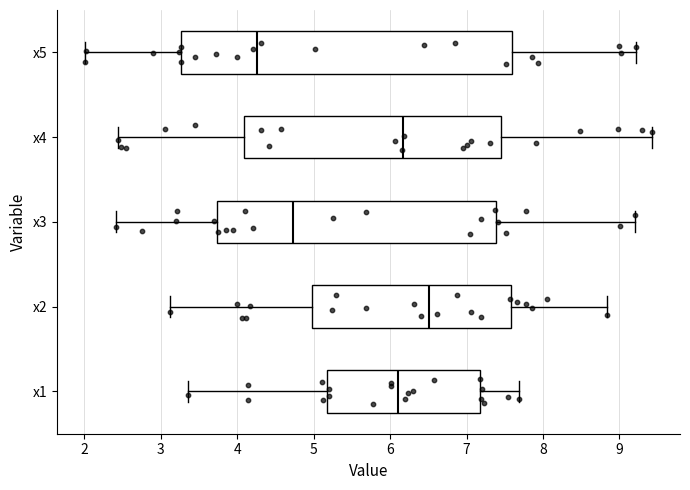

Which box has the furthest to the left median line?

x5